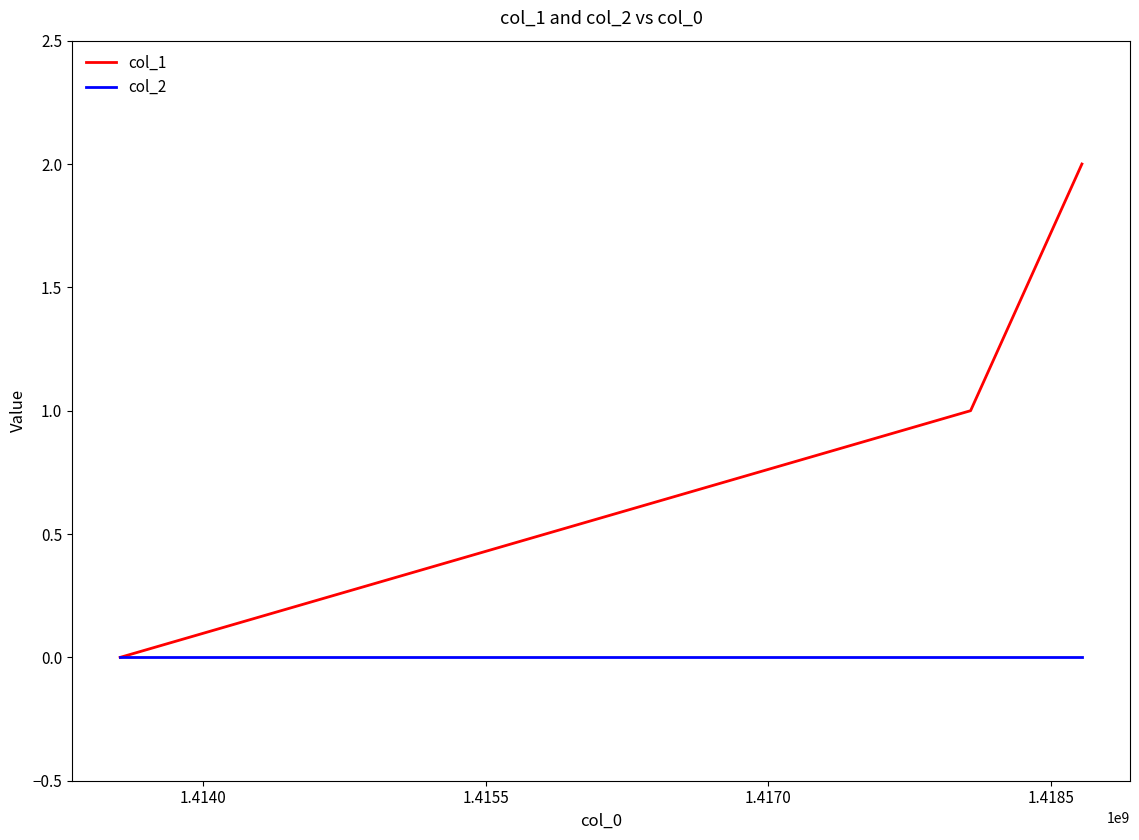

Which series has the largest total across all categories?

col_1